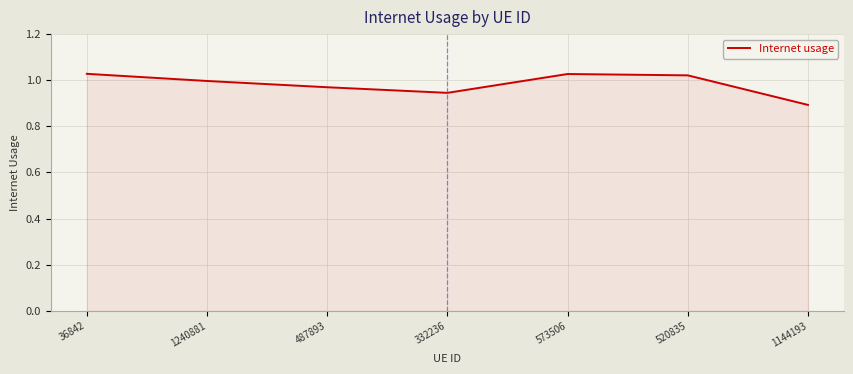

Where is the data nearest to the value 0?

1144193